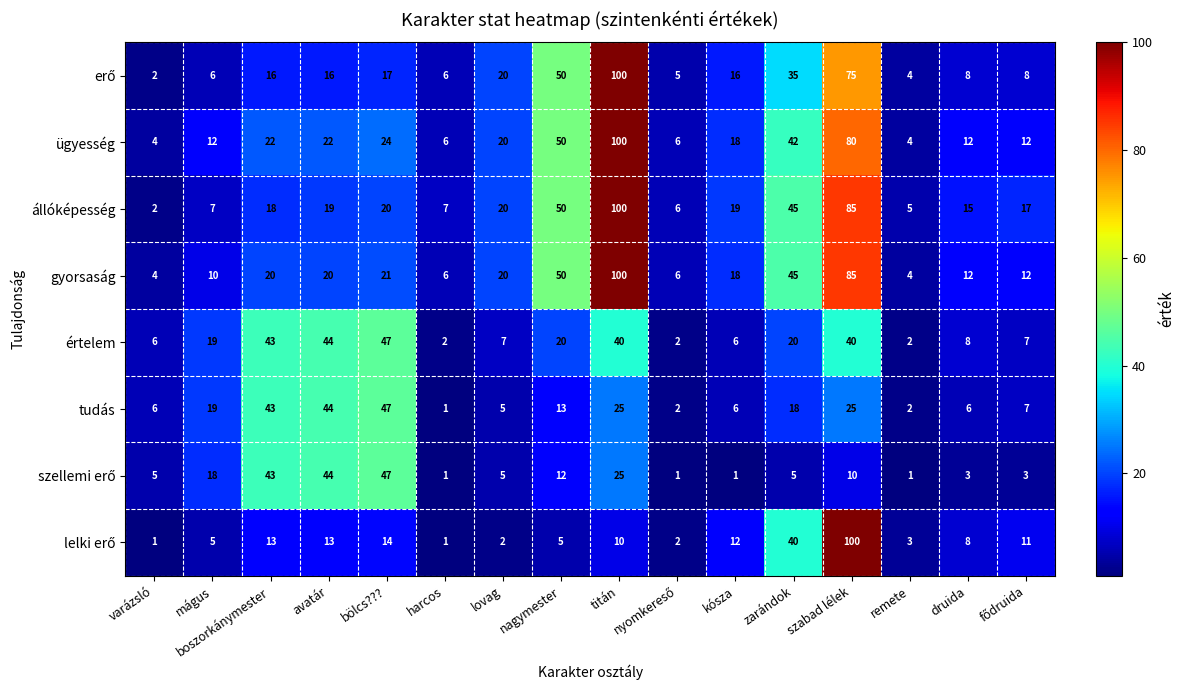

What is the sum of the állóképesség values at szabad lélek and lovag?

105